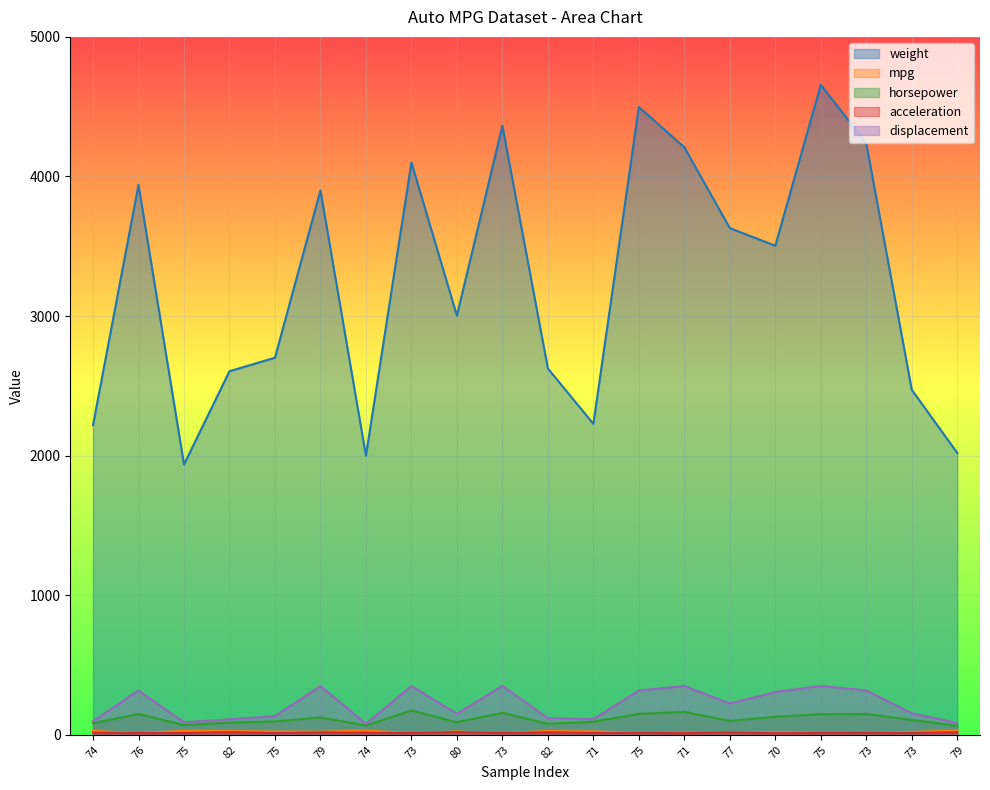

Reading left to right, transcribe all the data shown in this chart.

weight: 74=2219.0	76=3940.0	75=1937.0	82=2605.0	75=2702.0	79=3900.0	74=2000.0	73=4100.0	80=3003.0	73=4363.0	82=2625.0	71=2228.0	75=4498.0	71=4209.0	77=3630.0	70=3504.0	75=4657.0	73=4237.0	73=2472.0	79=2020.0
mpg: 74=29.0	76=13.0	75=29.0	82=28.0	75=24.0	79=23.0	74=31.0	73=13.0	80=24.3	73=13.0	82=28.0	71=25.0	75=16.0	71=14.0	77=19.0	70=18.0	75=14.0	73=14.0	73=21.0	79=31.8
horsepower: 74=83.0	76=150.0	75=70.0	82=88.0	75=96.0	79=125.0	74=67.0	73=175.0	80=90.0	73=158.0	82=79.0	71=95.0	75=150.0	71=165.0	77=100.0	70=130.0	75=148.0	73=150.0	73=107.0	79=65.0
acceleration: 74=16.5	76=13.2	75=14.0	82=19.6	75=13.5	79=17.4	74=16.0	73=13.0	80=20.1	73=13.0	82=18.6	71=14.0	75=14.5	71=12.0	77=17.7	70=12.0	75=13.5	73=14.5	73=14.0	79=19.2
displacement: 74=98.0	76=318.0	75=90.0	82=112.0	75=134.0	79=350.0	74=79.0	73=350.0	80=151.0	73=351.0	82=120.0	71=113.0	75=318.0	71=350.0	77=225.0	70=307.0	75=351.0	73=318.0	73=155.0	79=85.0